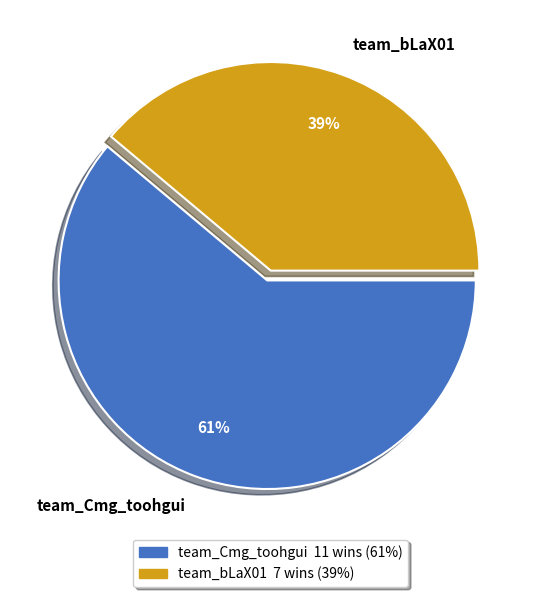

Rank the categories by value from highest to lowest.

team_Cmg_toohgui, team_bLaX01